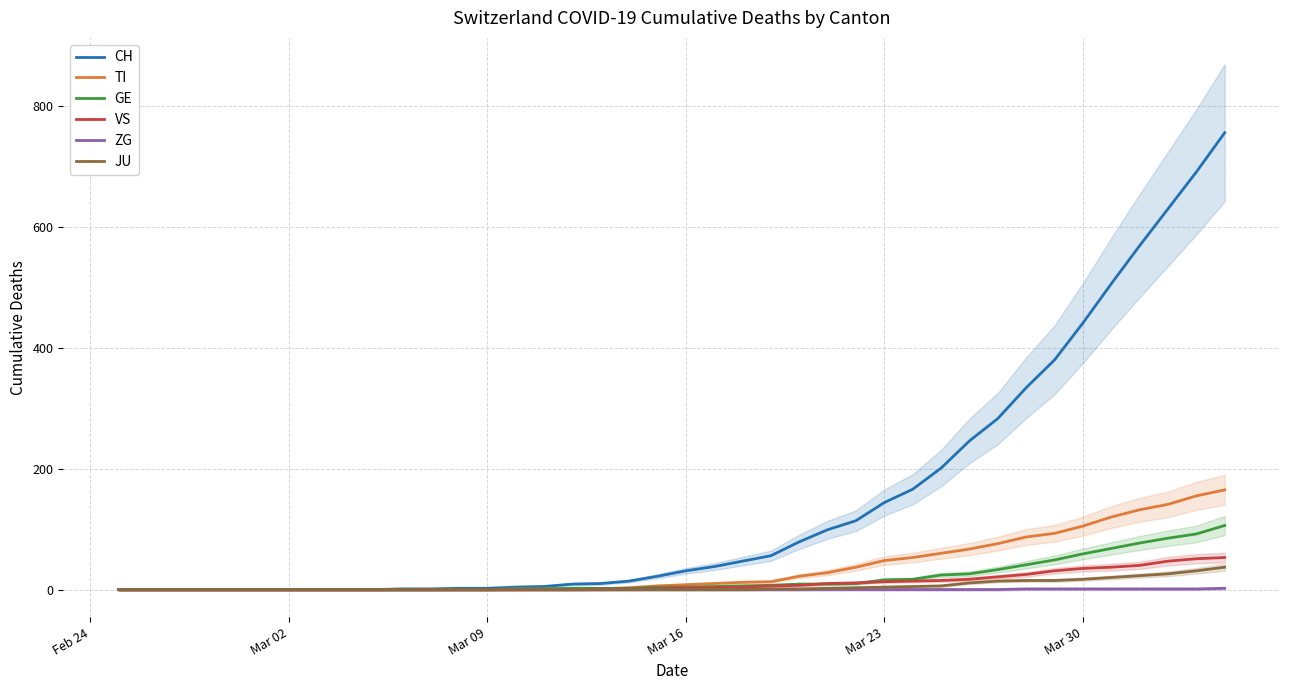

Reading left to right, transcribe all the data shown in this chart.

CH: 0	0	0	0	0	0	0	0	0	0	1	1	2	2	4	5	9	10	14	22	31	38	47	56	79	99	114	144	166	201	246	283	334	380	441	506	569	630	691	756
TI: 0	0	0	0	0	0	0	0	0	0	0	0	0	0	1	1	1	1	3	6	8	10	12	13	22	28	37	48	53	60	67	76	87	93	105	120	132	141	155	165
GE: 0	0	0	0	0	0	0	0	0	0	0	0	0	0	1	1	2	2	2	4	4	5	6	7	9	9	10	16	17	24	26	33	41	49	59	68	77	85	92	106
VS: 0	0	0	0	0	0	0	0	0	0	0	0	0	0	0	0	0	1	1	2	3	3	4	6	7	10	11	13	14	15	17	21	25	31	35	37	40	47	51	53
ZG: 0	0	0	0	0	0	0	0	0	0	0	0	0	0	0	0	0	0	0	0	0	0	0	0	0	0	0	0	0	0	0	0	1	1	1	1	1	1	1	2
JU: 0	0	0	0	0	0	0	0	0	0	0	0	0	0	0	0	0	0	0	0	0	0	0	1	1	2	3	4	5	6	11	14	15	15	17	20	23	26	31	37